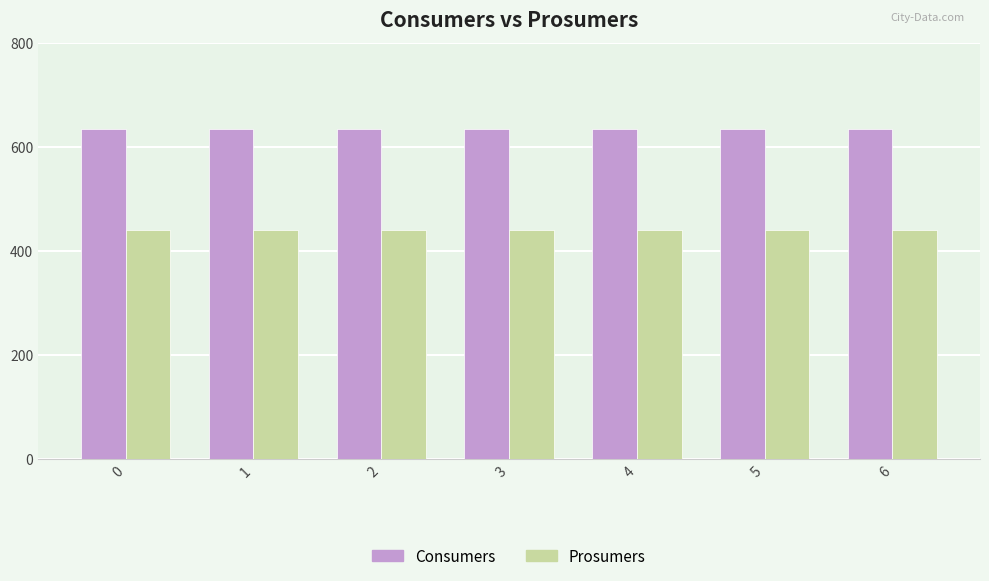

How many series are shown in this chart?

2